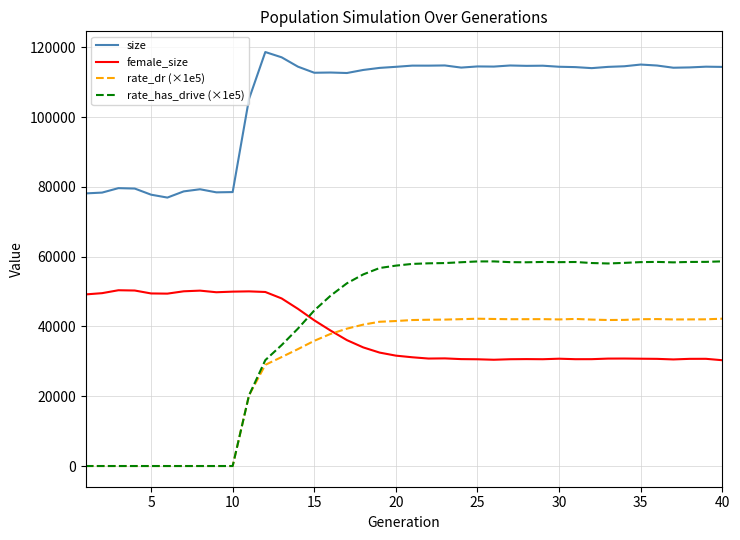

Which series has the widest spread of values?

rate_has_drive (×1e5)